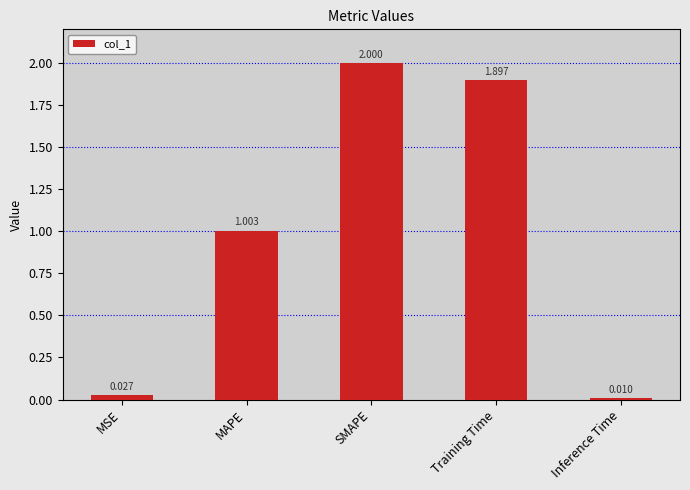

What is the label of the 1st bar from the left?

MSE